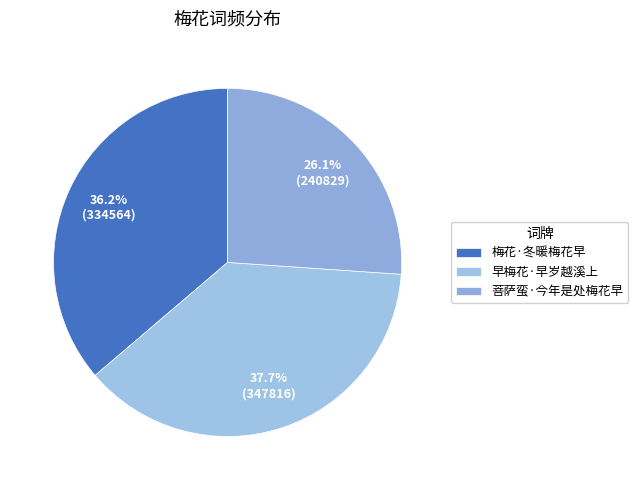

Approximately how many times larger is the value at 菩萨蛮·今年是处梅花早 compared to 早梅花·早岁越溪上?

0.7